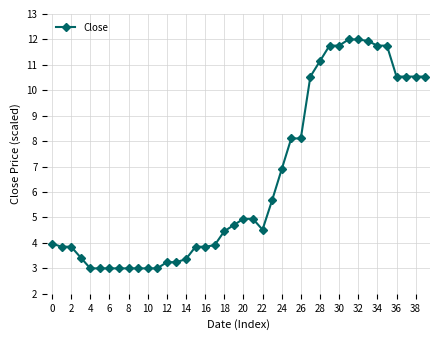

How many distinct data groups are displayed?

1